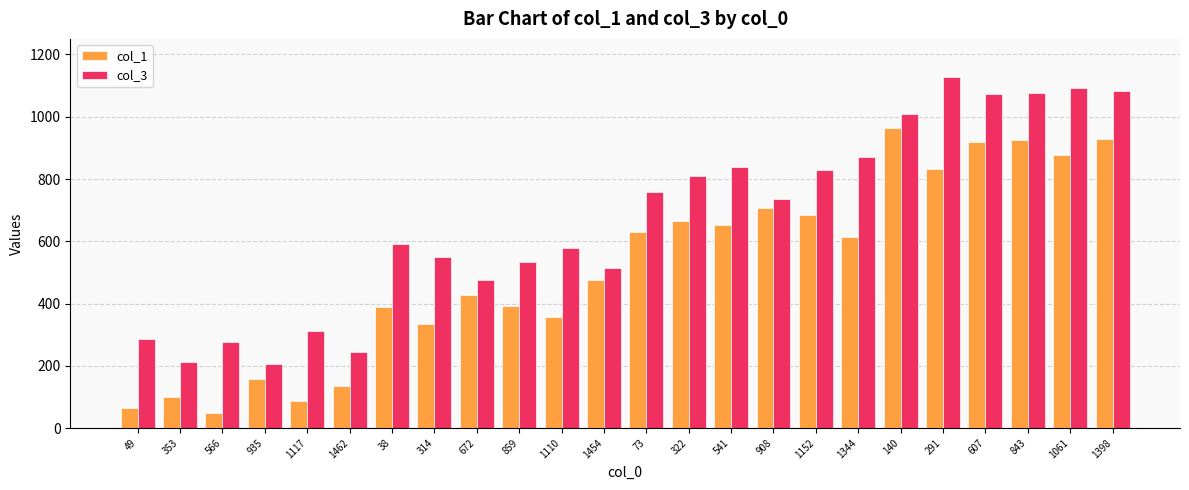

What is the difference between the col_3 values at 566 and 843?

799